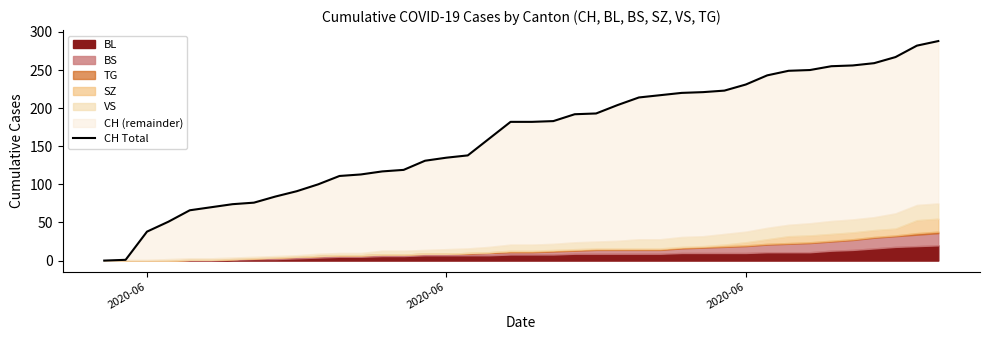

What is the difference between the maximum and minimum values?

288